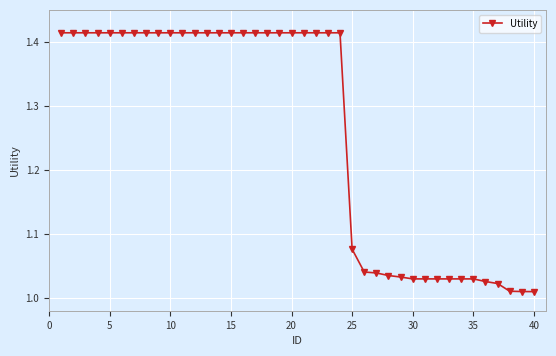

What is the difference between the second highest and second lowest values?

0.4